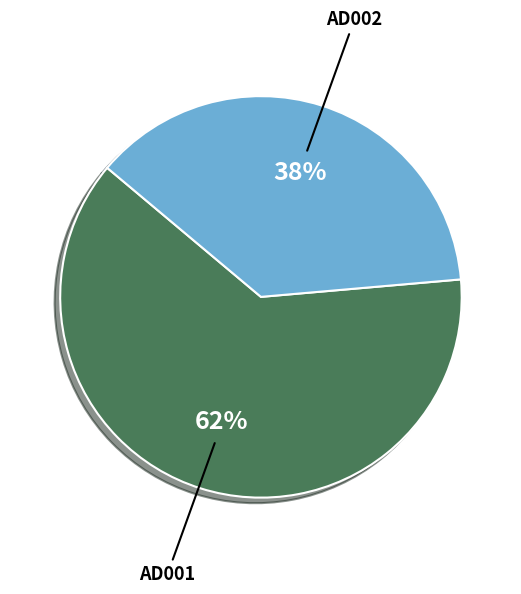

To the nearest percent, what percentage of the pie is AD001?

62%